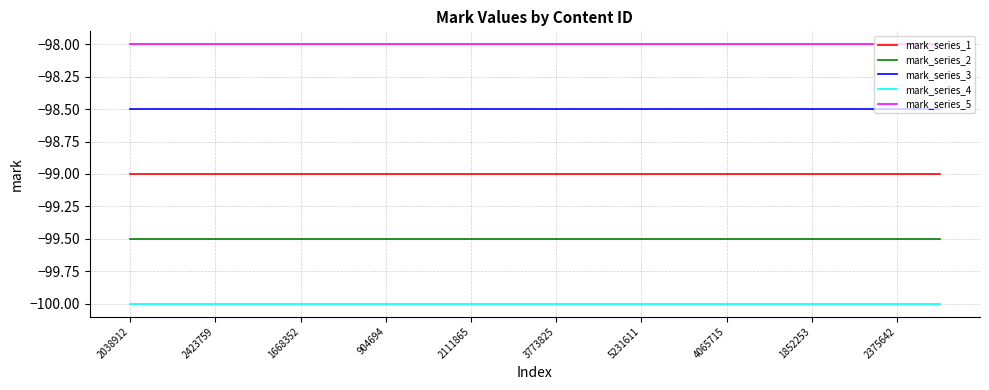

How many lines are shown in the chart?

5